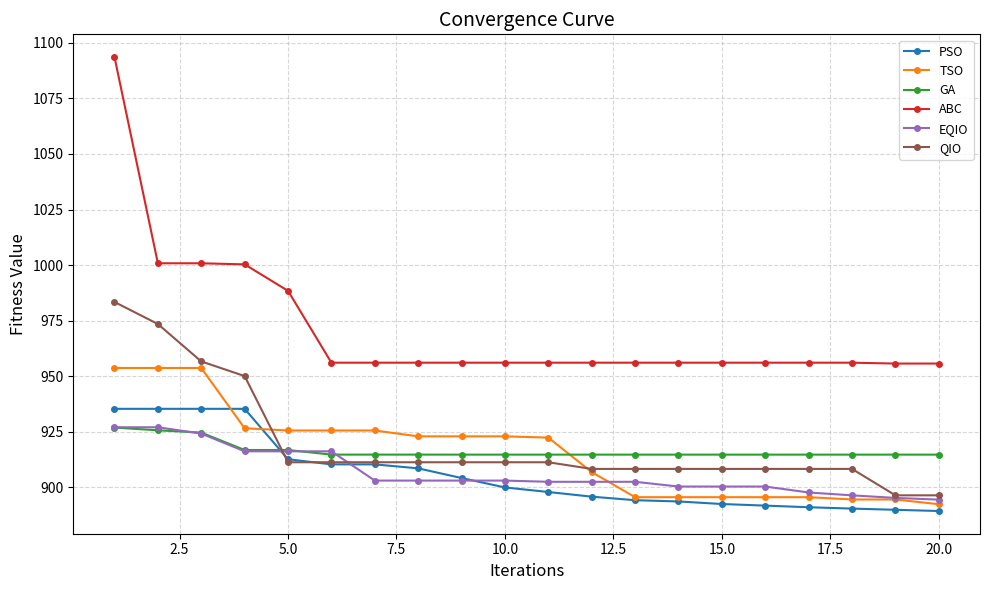

Which series has the widest spread of values?

ABC